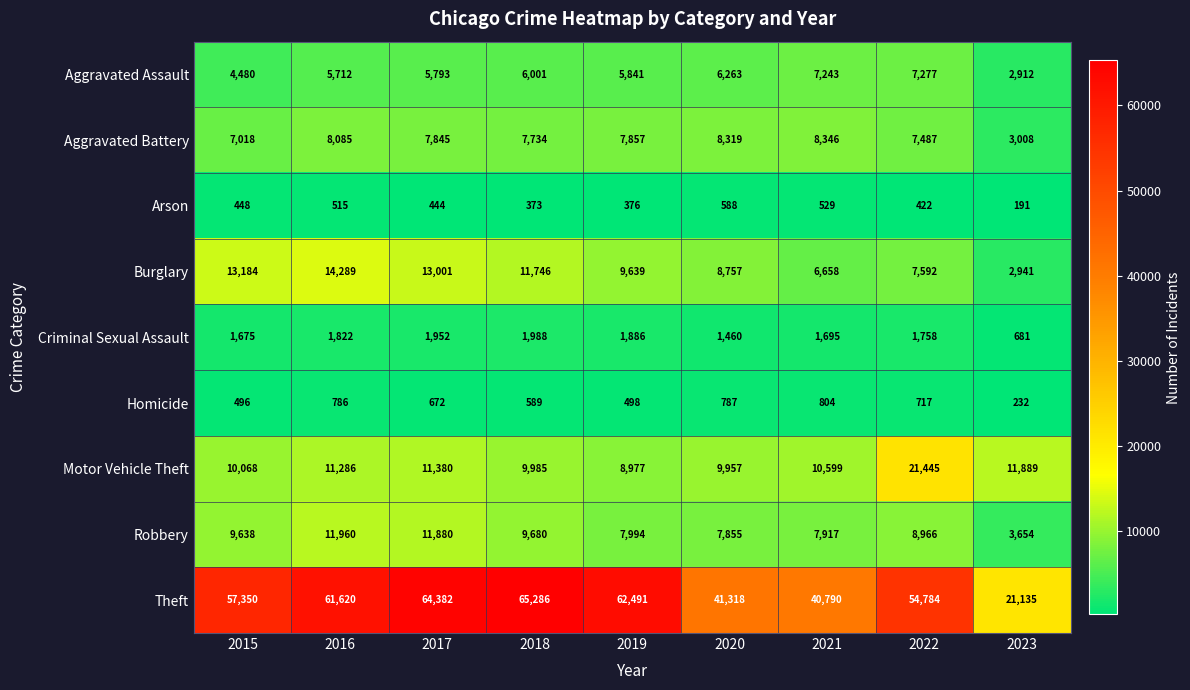

Which series changed the most between 2015 and 2022?

Motor Vehicle Theft